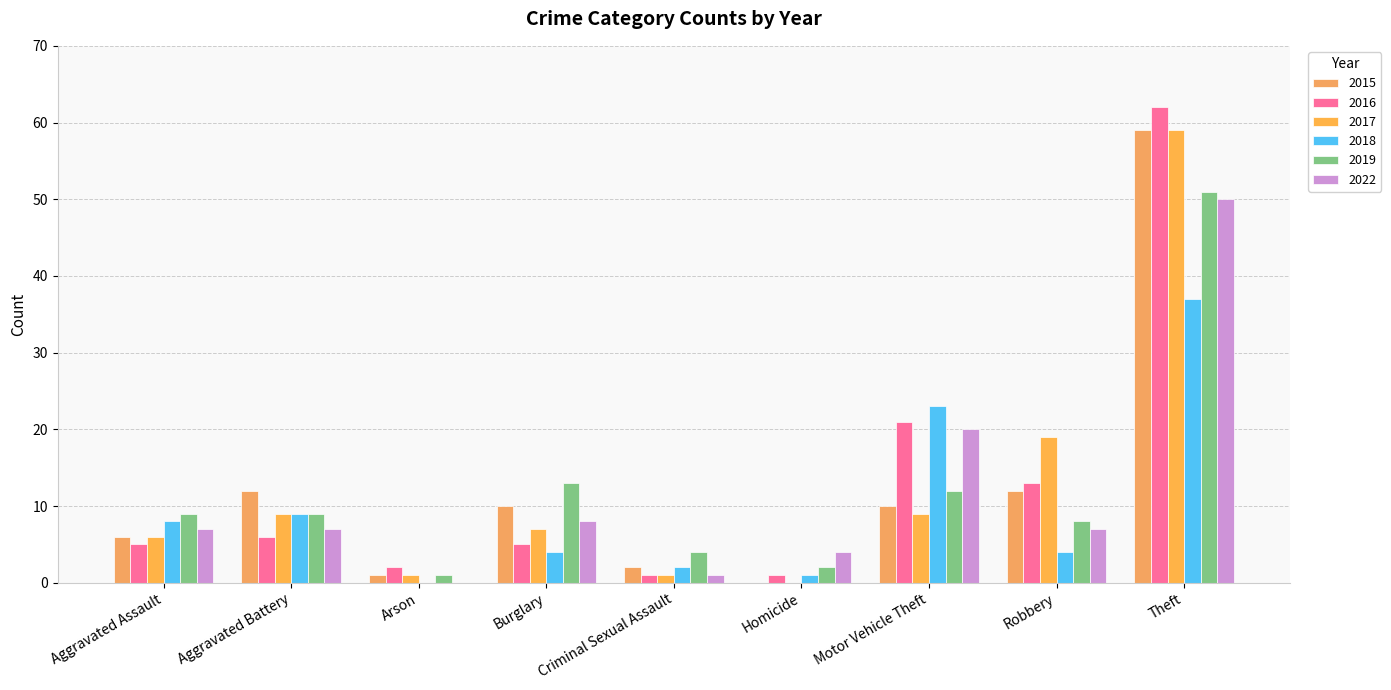

At which label does 2019 reach its minimum?

Arson